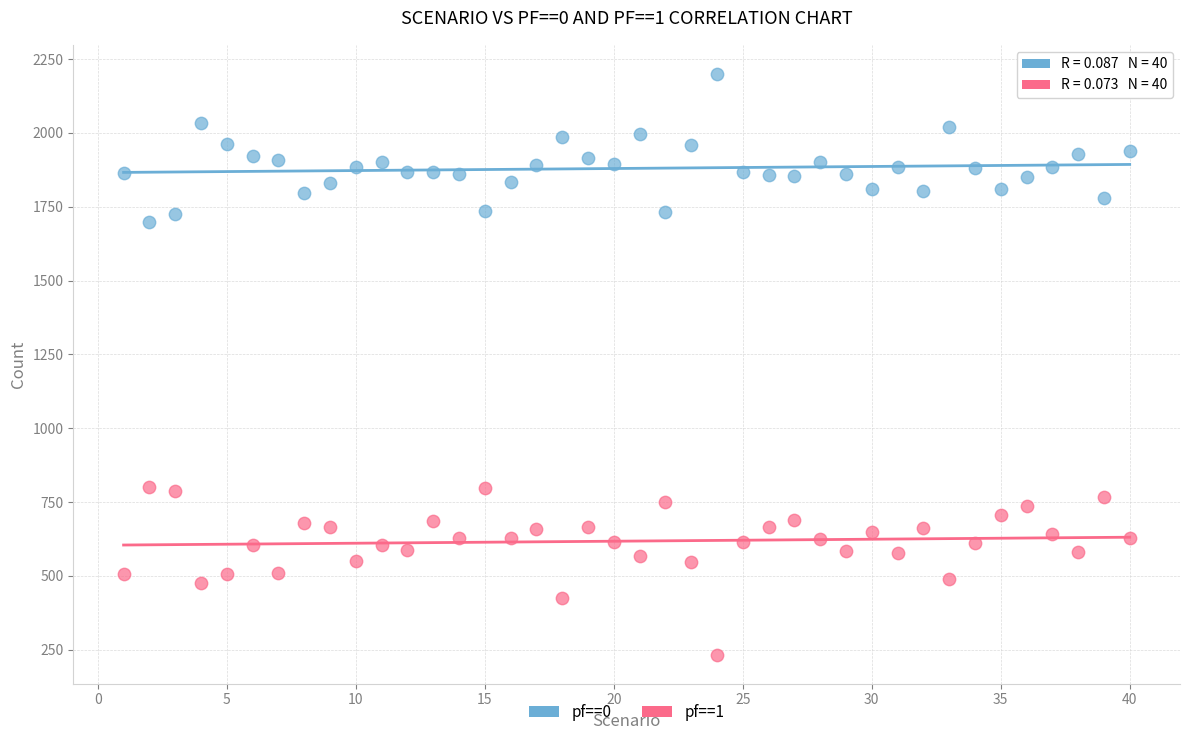

Which series reaches the minimum Y coordinate?

pf==1